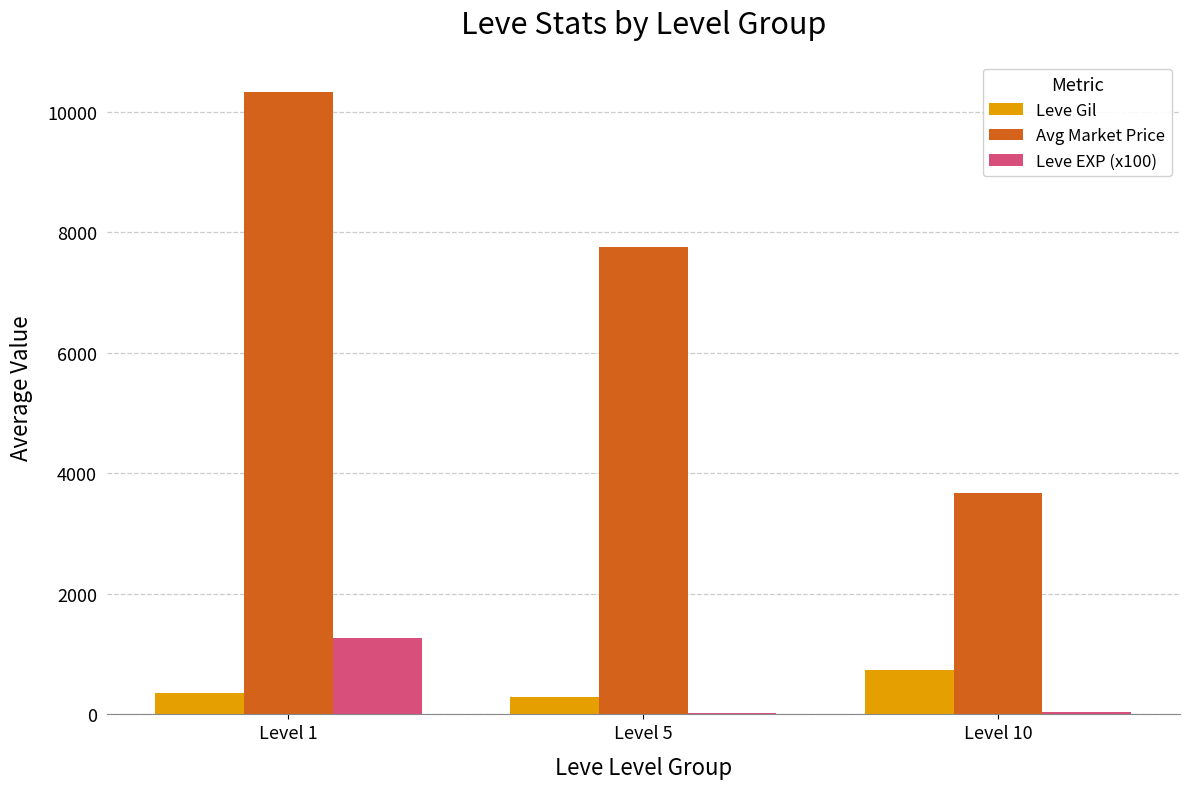

True or false: Leve EXP (x100) has a value of 714 at Level 1.

False